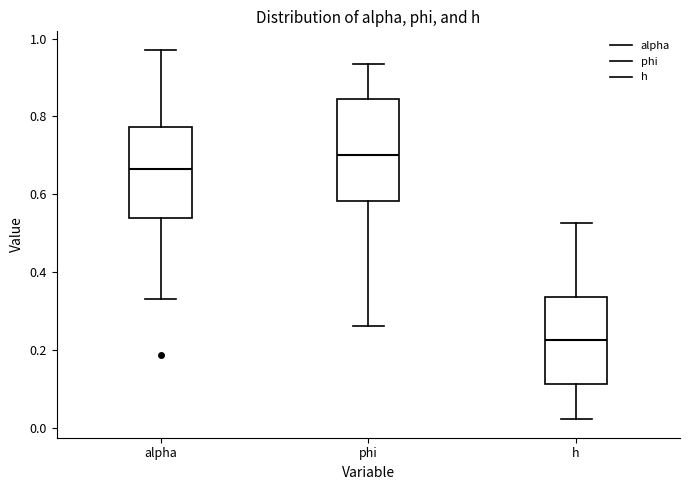

Reading left to right, transcribe this box plot: for each box, give where its median line is, the range the box spans, and where its two whiskers end, as read against the y-axis. The values are not printed on the chart, so give them approximately, as read against the axis.

alpha: median 0.66, box 0.54 to 0.78, whiskers 0.34 to 0.98
phi: median 0.70, box 0.58 to 0.84, whiskers 0.26 to 0.94
h: median 0.22, box 0.12 to 0.34, whiskers 0.02 to 0.52